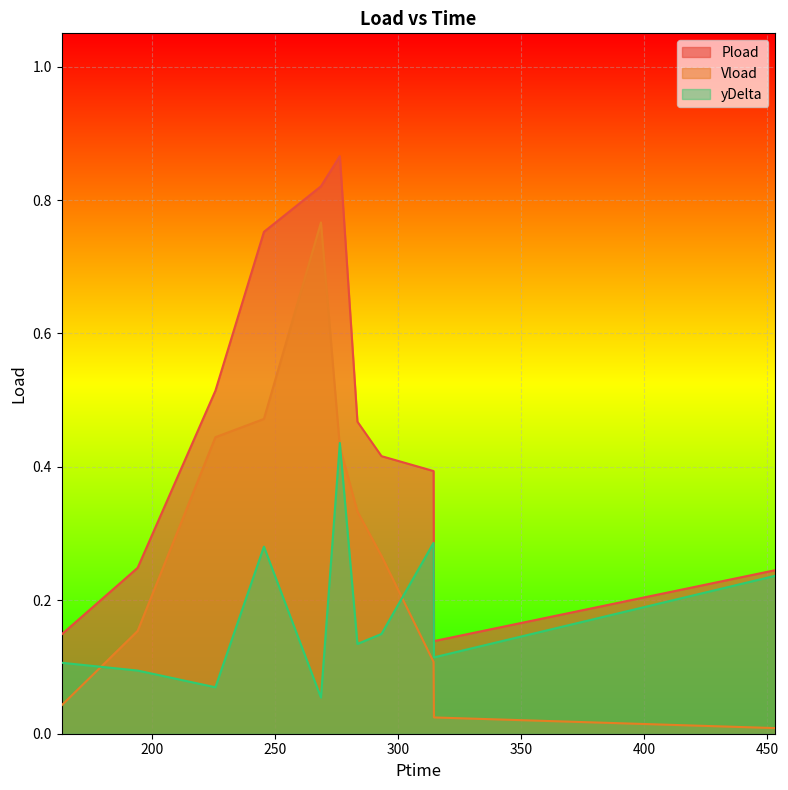

Reading right to left, extract all data points from this chart.

Pload: 453.18=0.2	314.466=0.1	314.31=0.4	293.148=0.4	283.368=0.5	276.216=0.9	268.542=0.8	245.364=0.8	225.642=0.5	194.034=0.2	163.158=0.1
Vload: 453.18=0.0	314.466=0.0	314.31=0.1	293.148=0.3	283.368=0.3	276.216=0.4	268.542=0.8	245.364=0.5	225.642=0.4	194.034=0.2	163.158=0.0
yDelta: 453.18=0.2	314.466=0.1	314.31=0.3	293.148=0.1	283.368=0.1	276.216=0.4	268.542=0.1	245.364=0.3	225.642=0.1	194.034=0.1	163.158=0.1